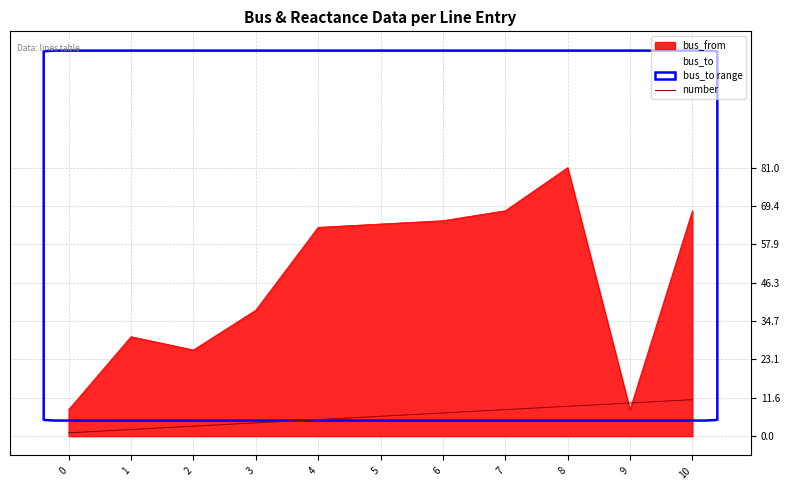

At which label is bus_from closest to 44?

3